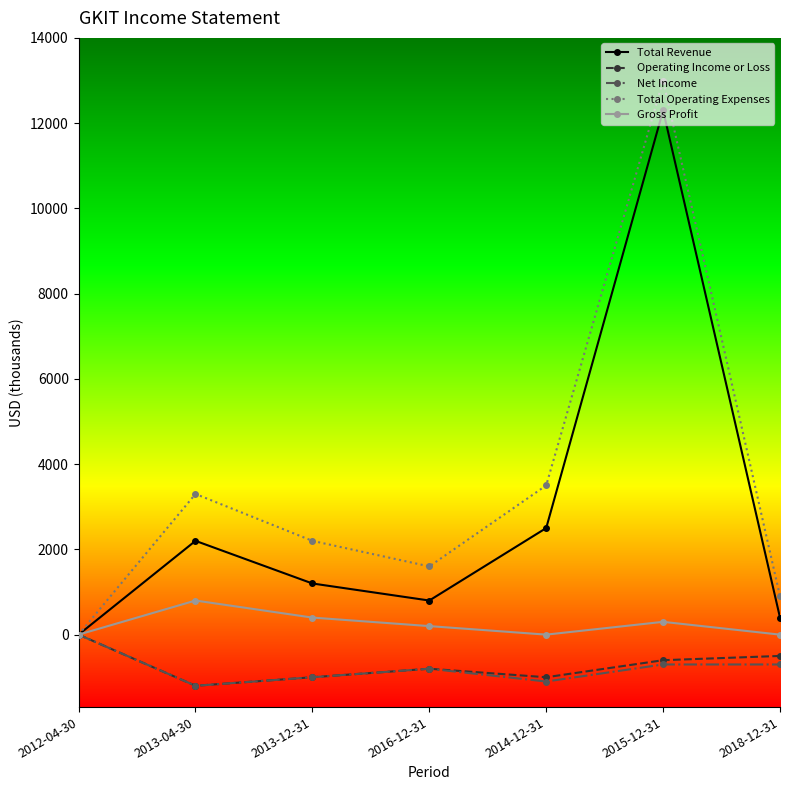

What value does the Total Operating Expenses series have at 2014-12-31, to the nearest 10?

3500